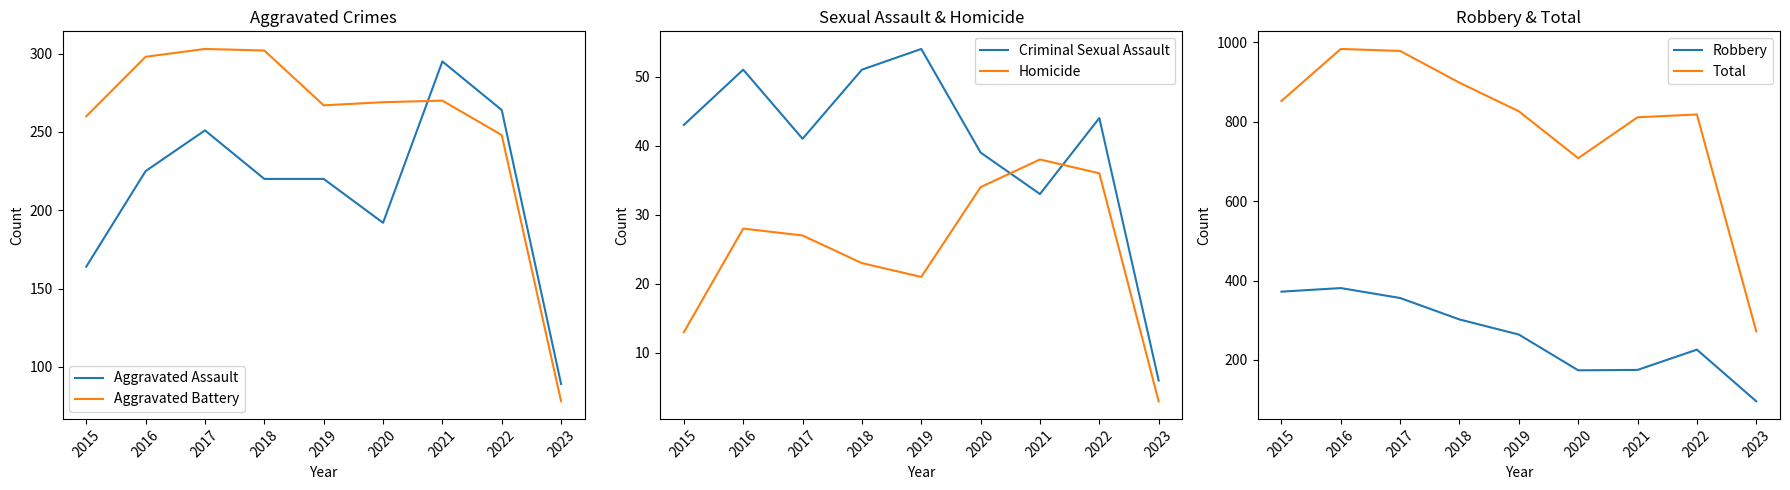

Is this an area chart (filled region under the line)?

No